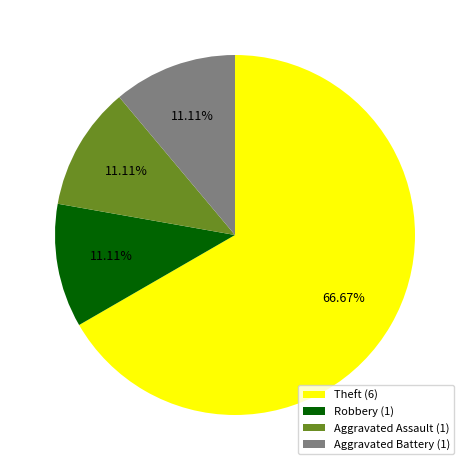

Which has a higher value, Theft (6) or Aggravated Battery (1)?

Theft (6)